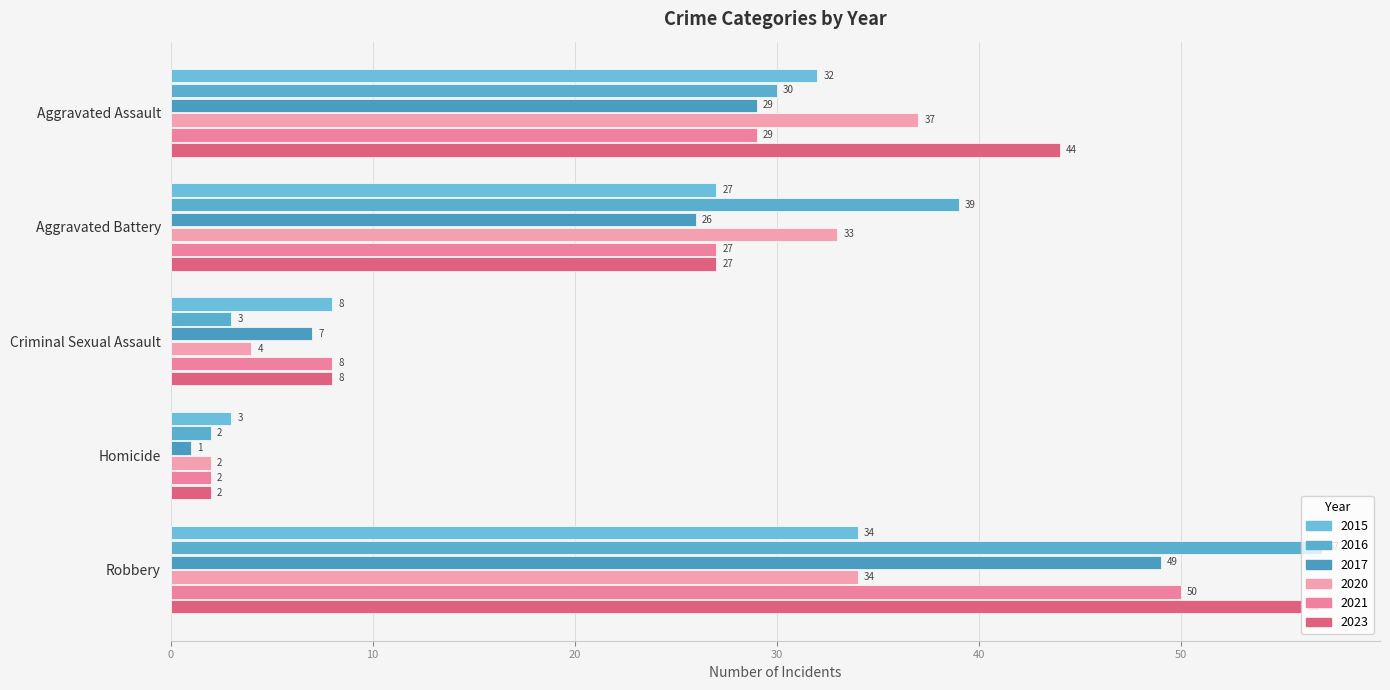

At how many categories does at least one series exceed 40?

2